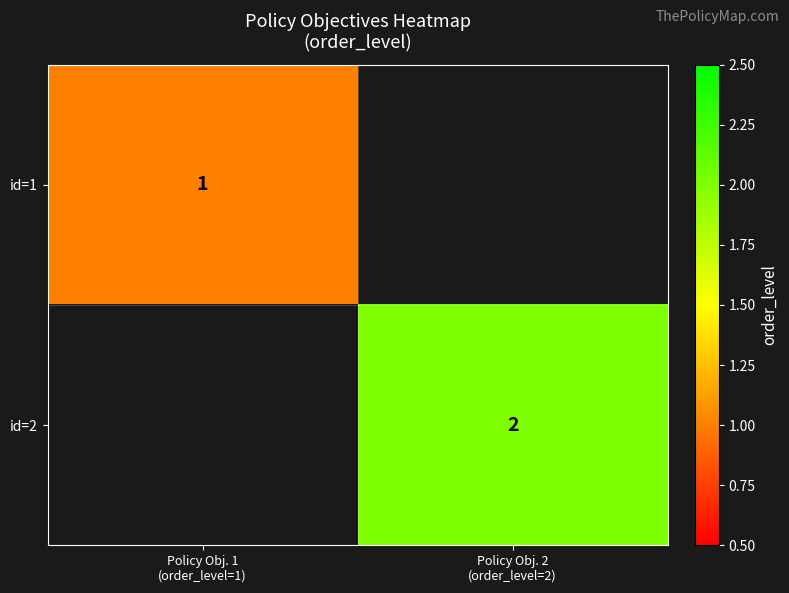

List the series in order of their overall mean, lowest first.

id=1, id=2